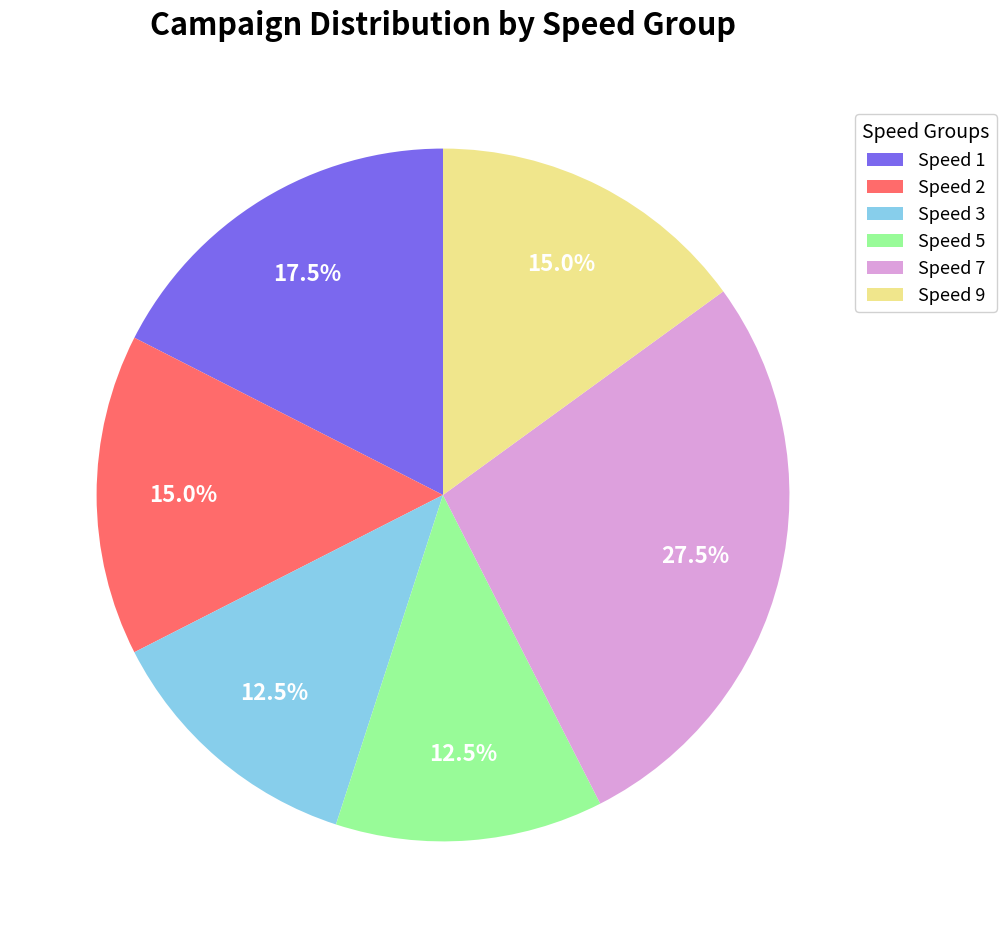

Combined, what portion of the pie is Speed 2 and Speed 5?

27.5%